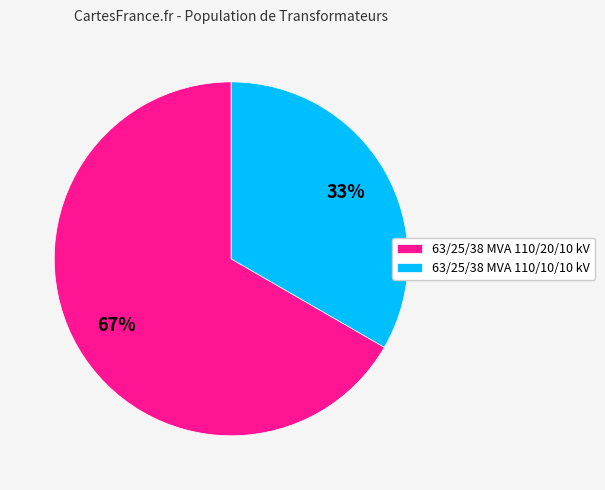

How many segments does this pie chart have?

2